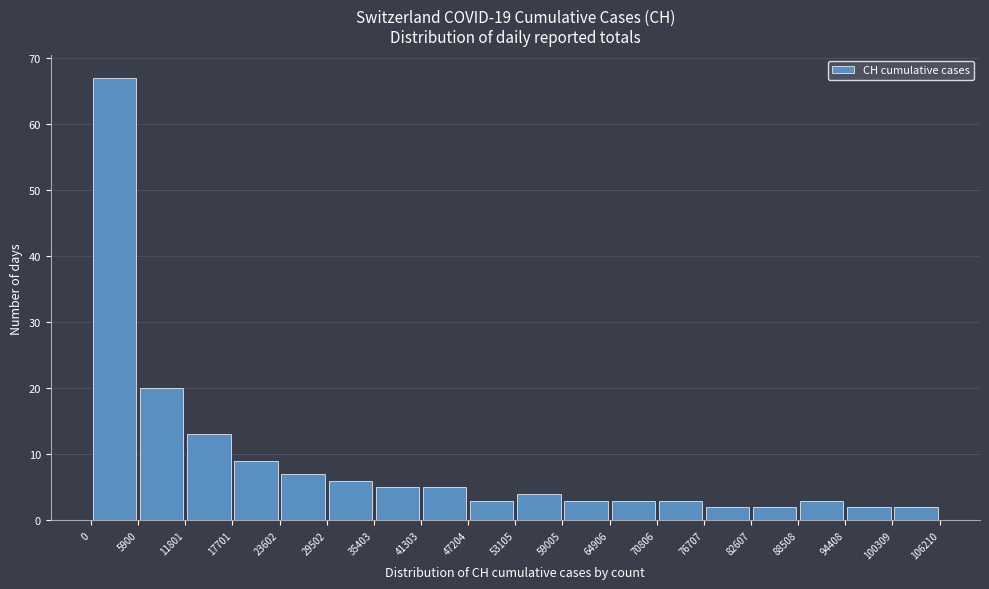

What is the height of the bar covering 88508 to 94408 on the x-axis? The values are not printed on the chart, so give them approximately, as read against the axis.

3